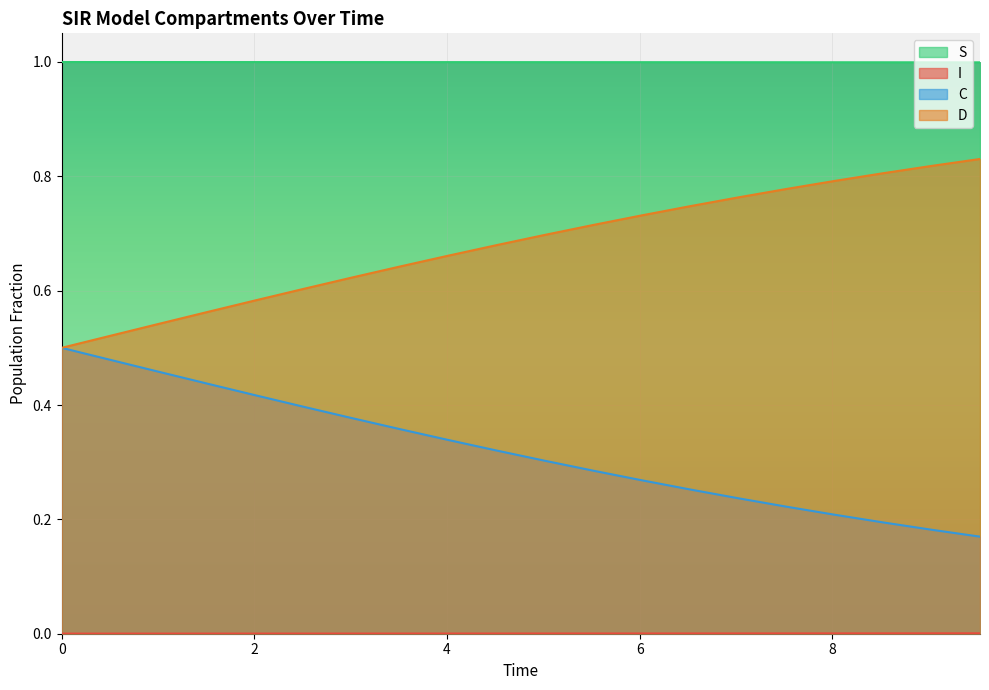

True or false: D has a value of 0.8 at 8.02675585284281.

True